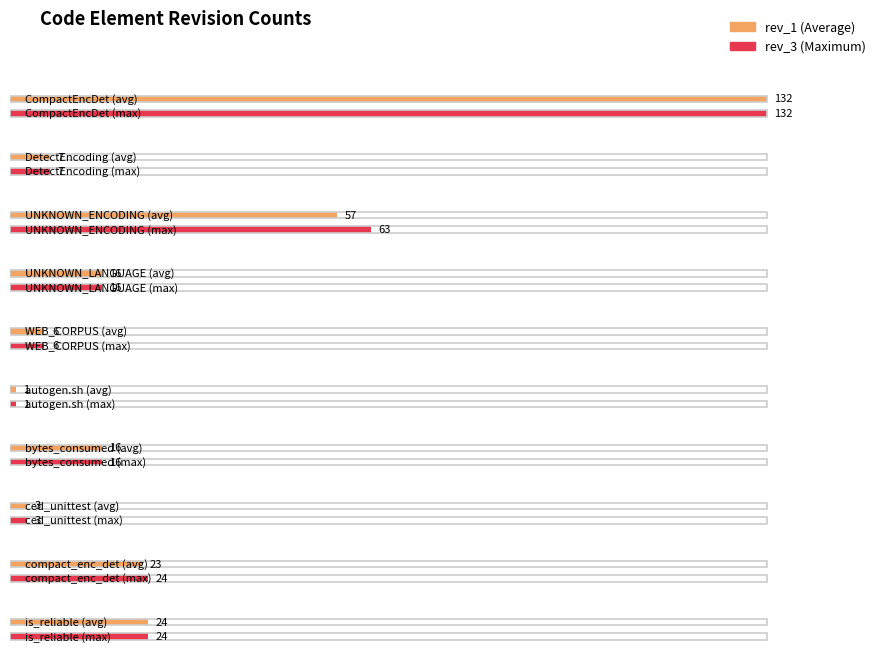

What is the label of the 5th bar from the right?

autogen.sh